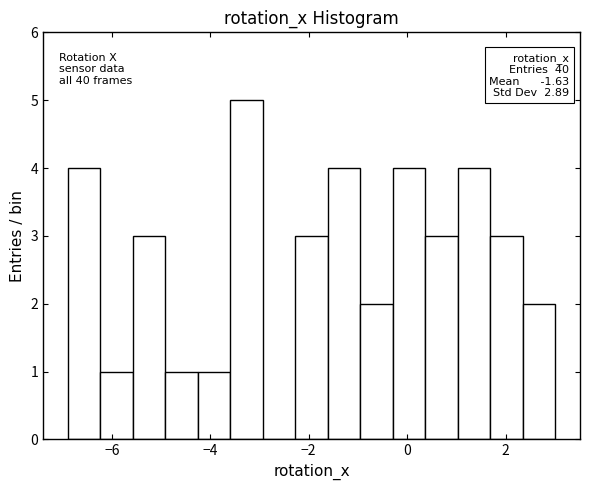

Around what value on the x-axis is the tallest bar? Give the approximate position of its centre, as read against the axis.

-3.2